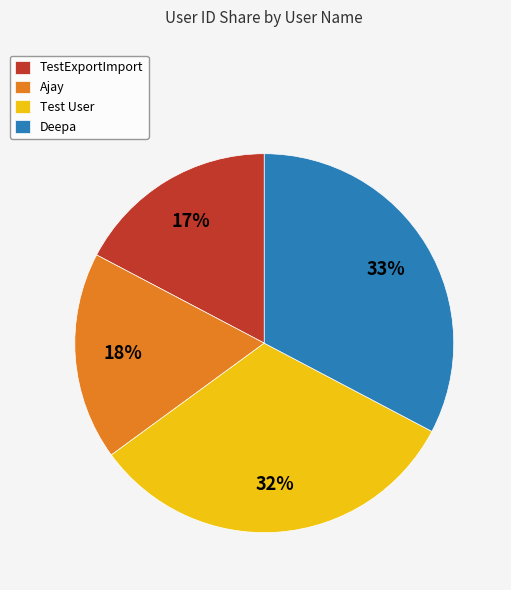

Is the sum of Test User and Deepa greater than half?

Yes